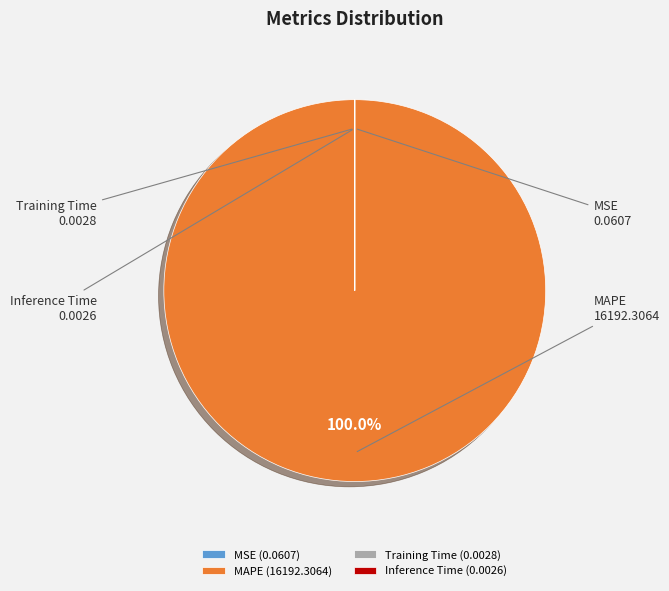

Does any single category account for the majority?

Yes